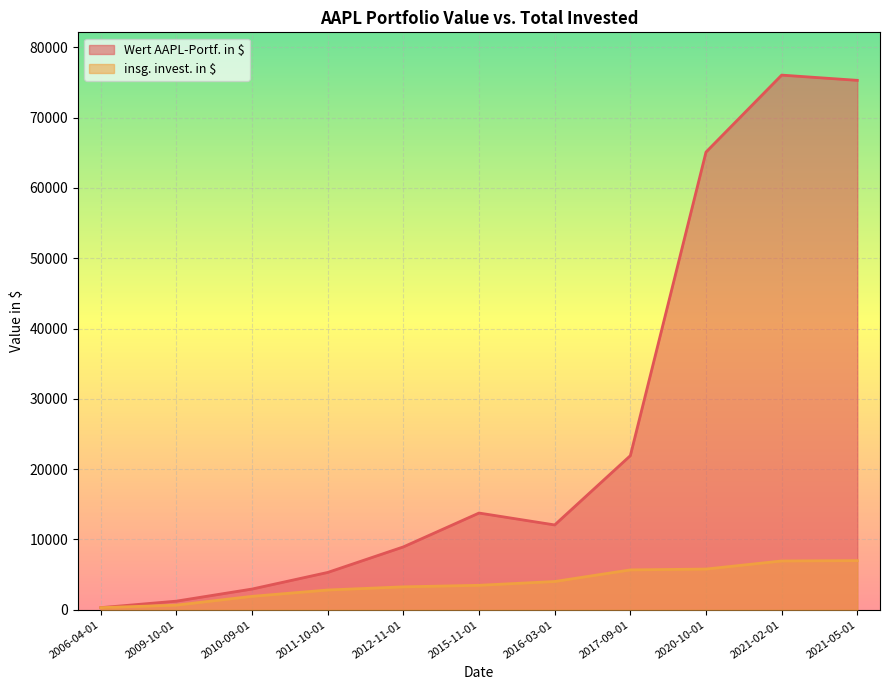

Which category has the highest value across all series?

2021-02-01